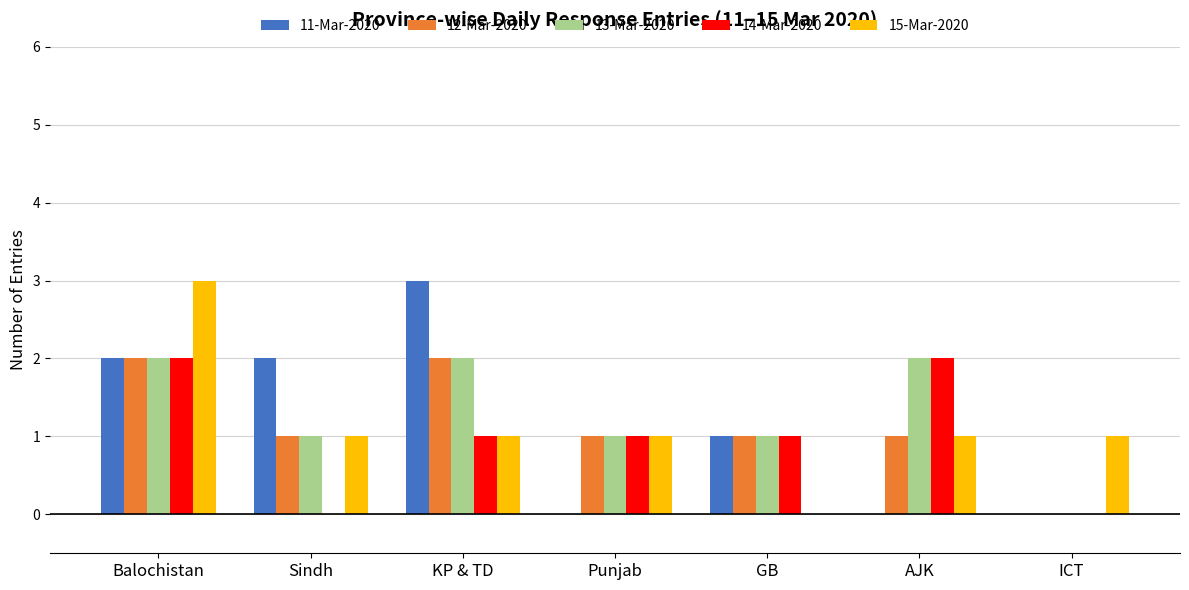

True or false: 12-Mar-2020 has a value of 1 at GB.

True